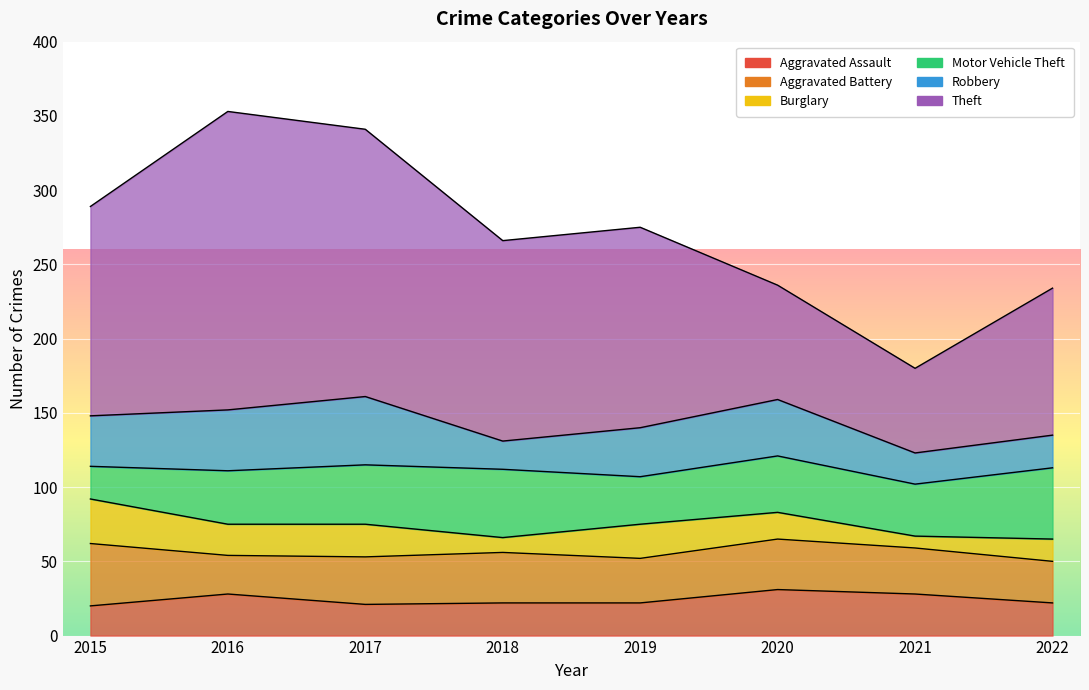

What value does the Aggravated Battery series have at 2018, to the nearest 5?

35